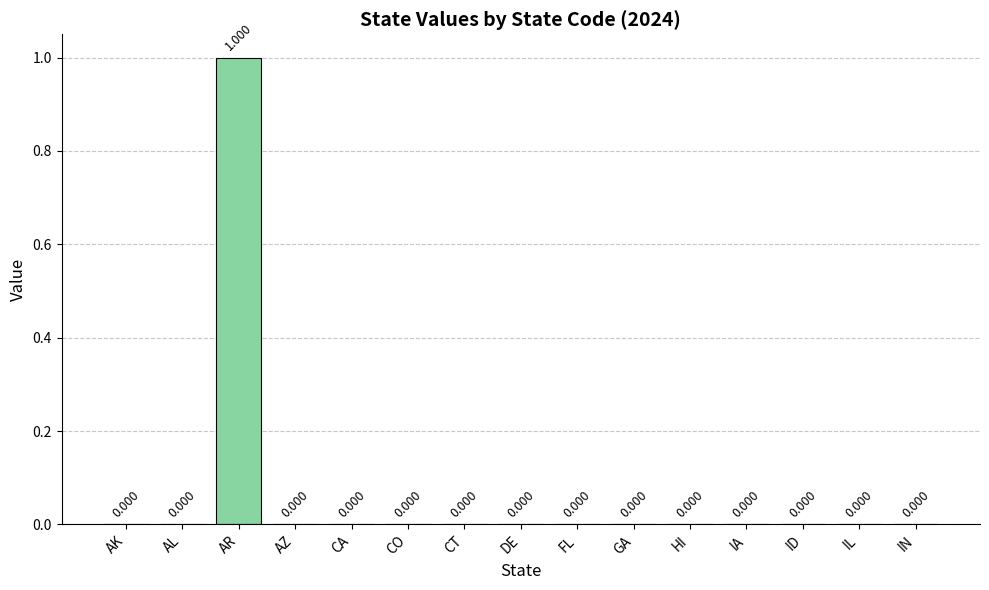

Which label corresponds to the largest value in the chart?

AR